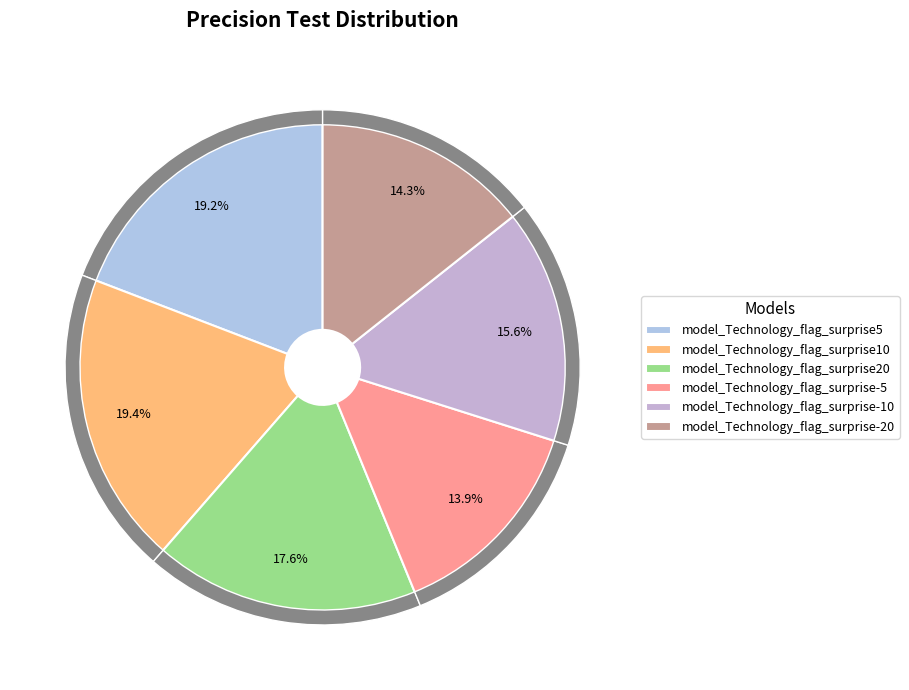

True or false: surprise10 accounts for 19% of the total.

True